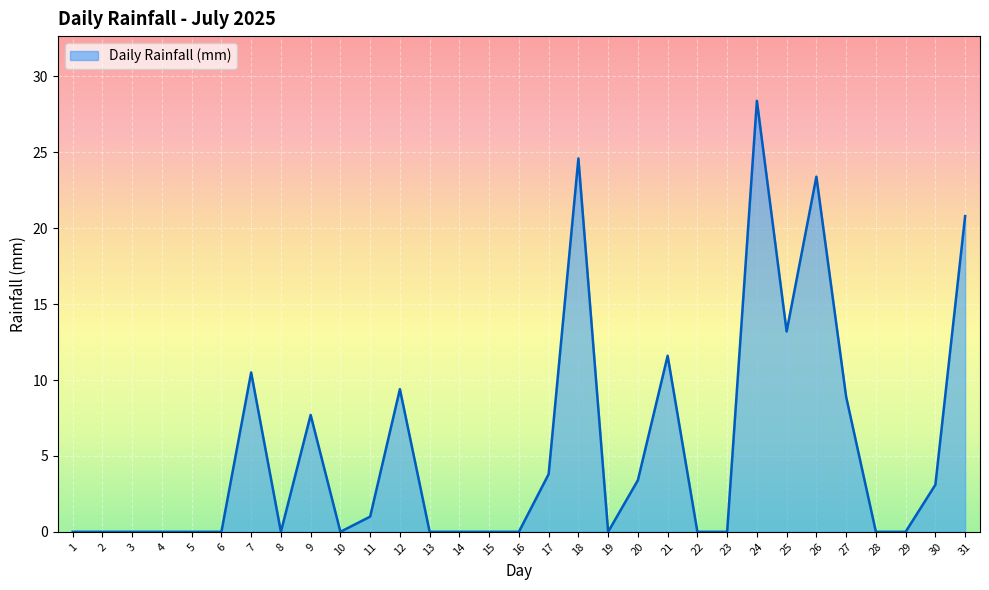

How many lines are shown in the chart?

1